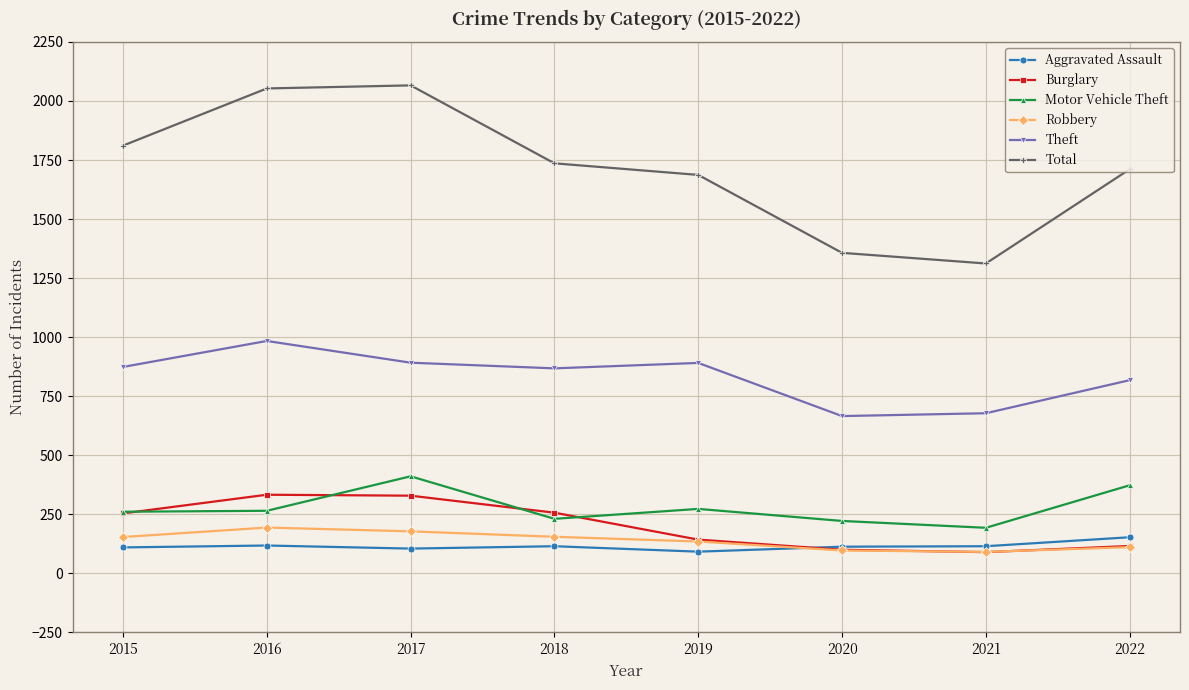

What is the total value across all series at 2015?

3464